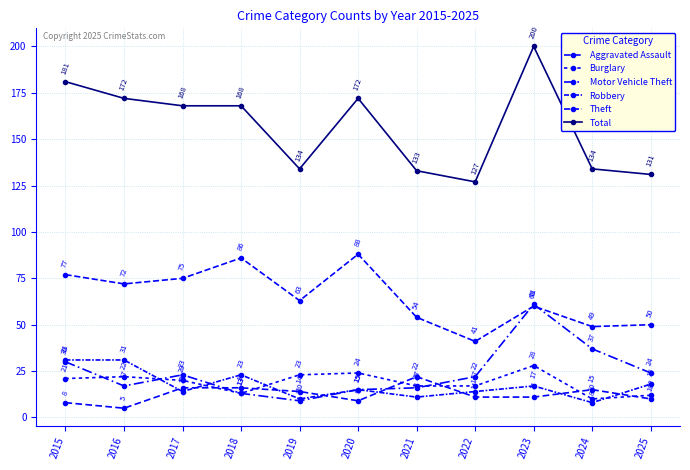

What is the difference between the Total values at 2021 and 2024?

1